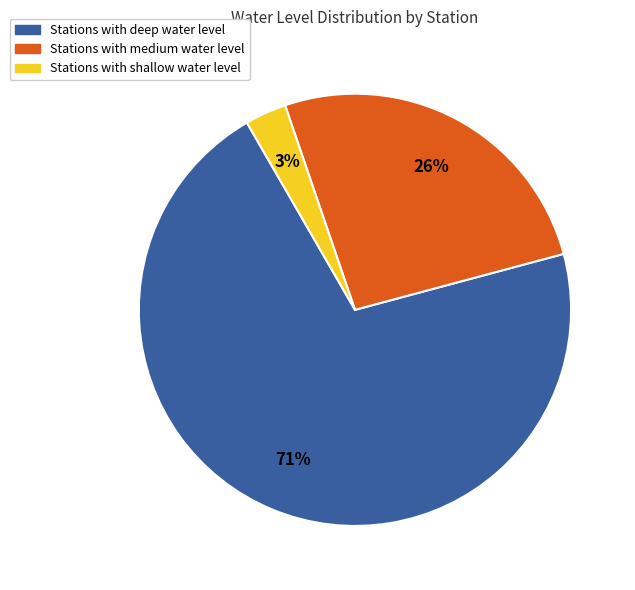

Between Stations with deep water level and Stations with shallow water level, which is larger?

Stations with deep water level